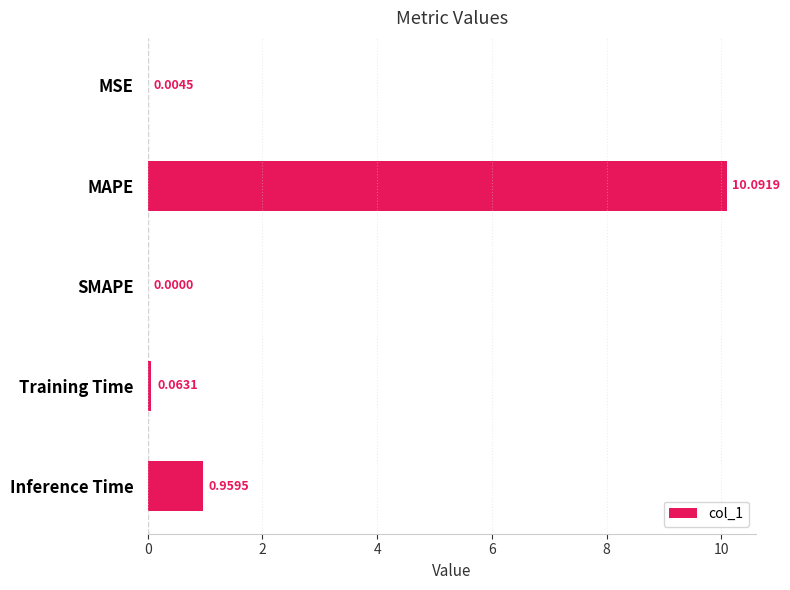

What is the sum of all values?

11.1